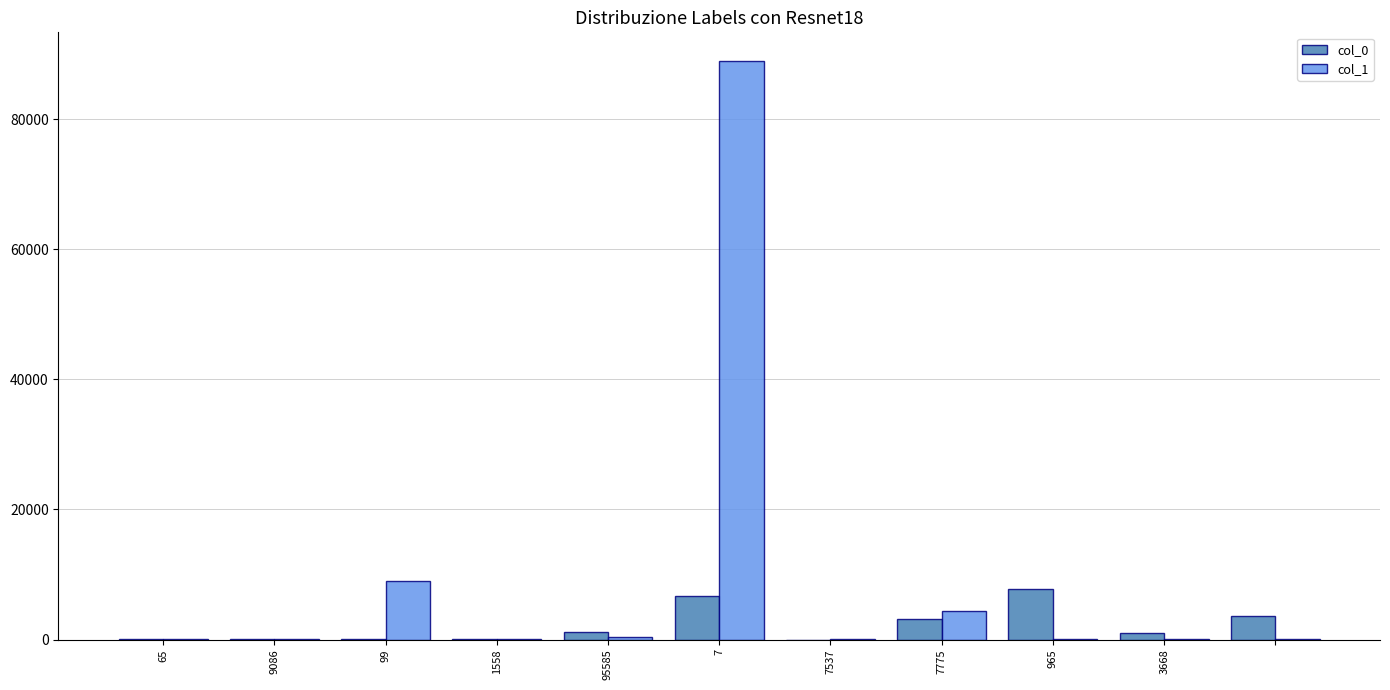

What is the greatest value displayed?

88942